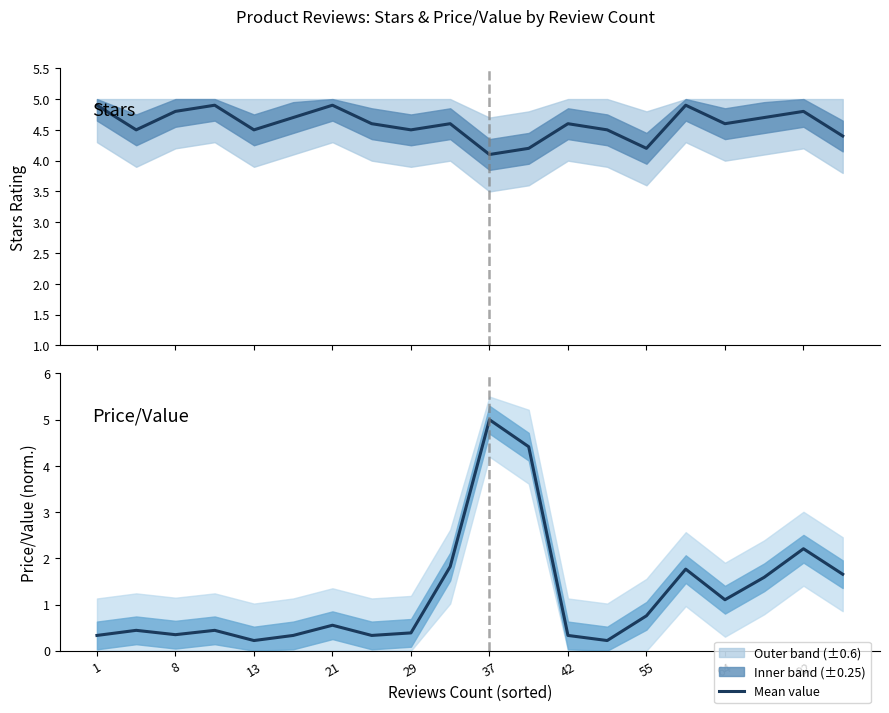

The stars series shows 2.0 at 13. True or false?

False